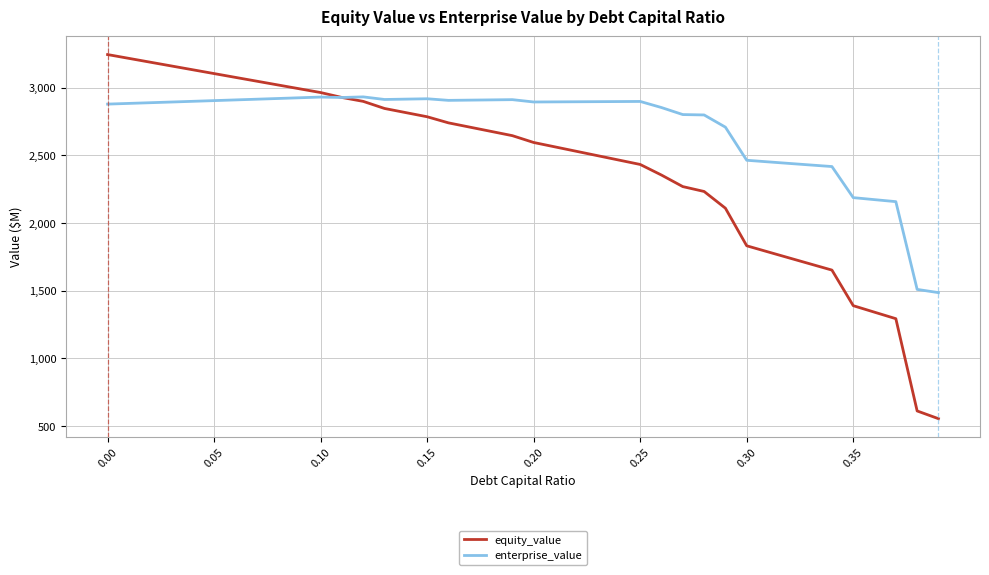

What is the minimum value shown in the chart?

555.0